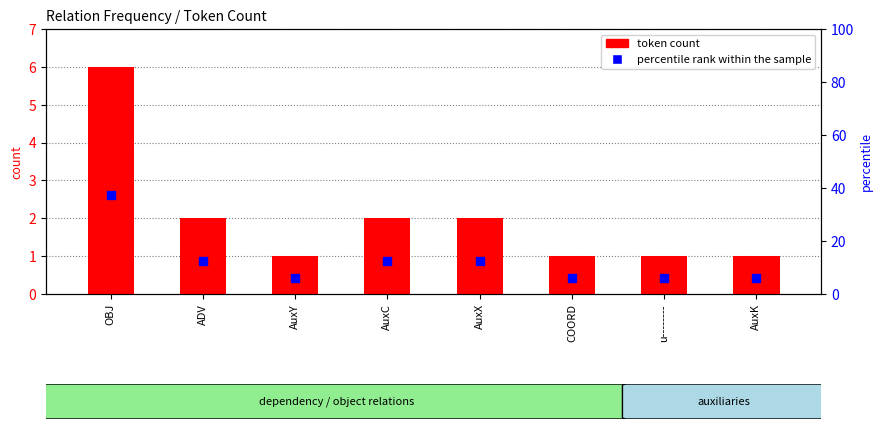

At how many categories does at least one series exceed 16?

1